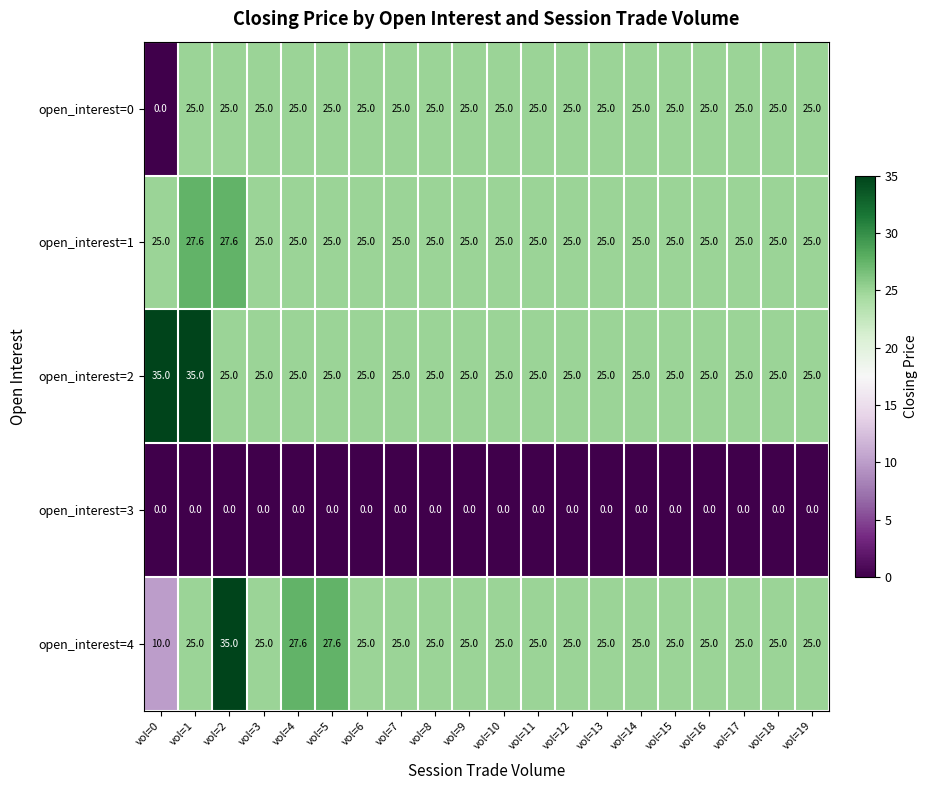

What is the difference between the maximum and minimum values in the open_interest=1 series?

2.6